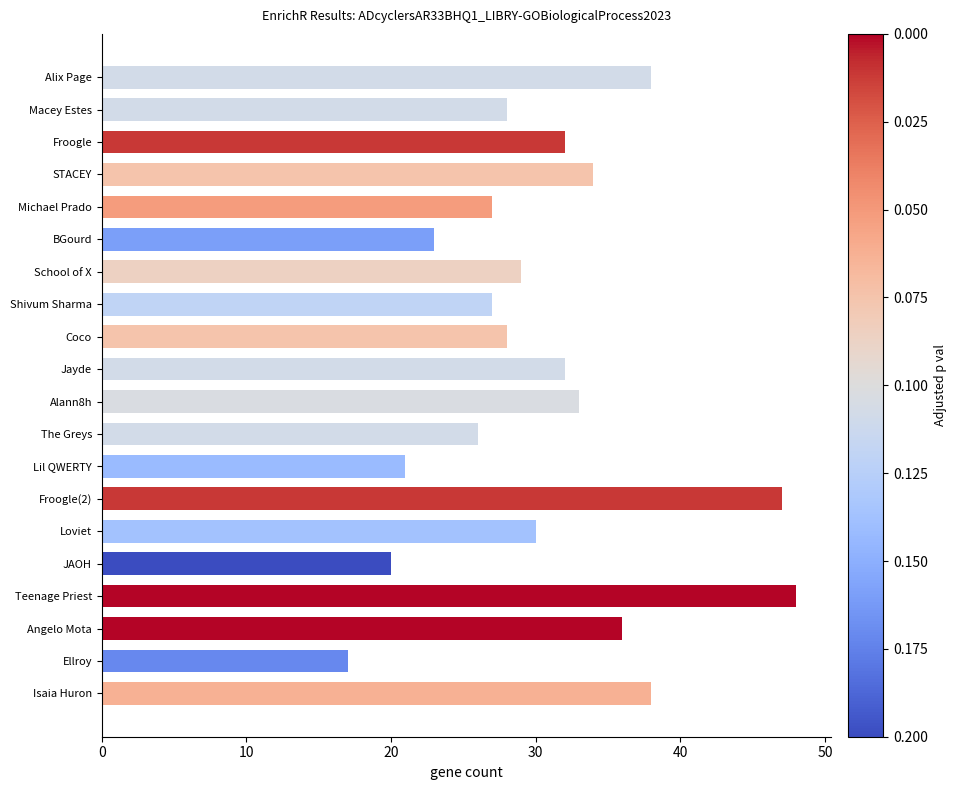

What is the minimum value shown in the chart?

17